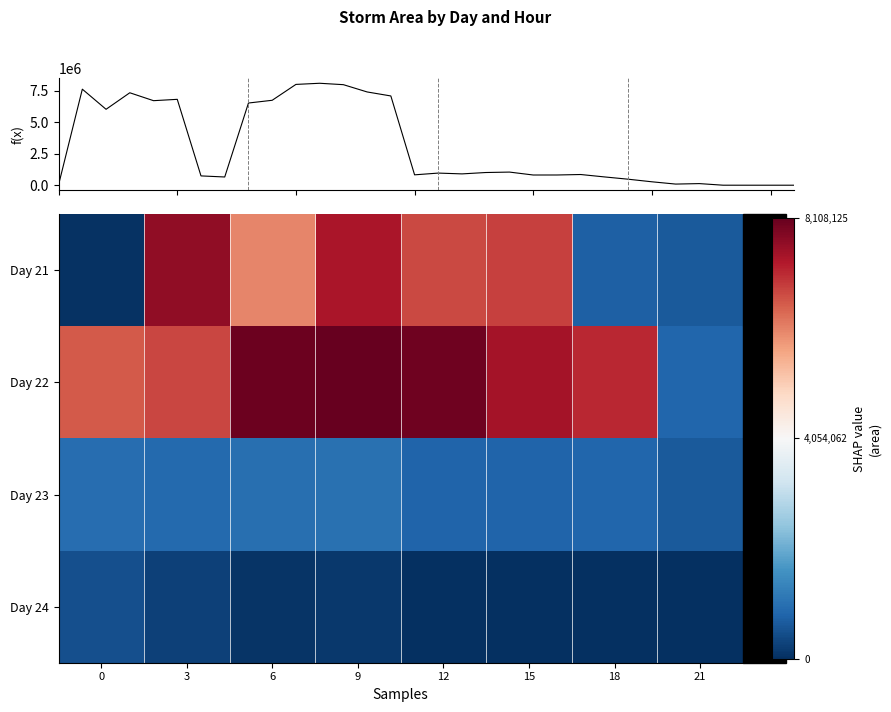

What is the difference between the maximum and second lowest values in the 23 series?

0.1